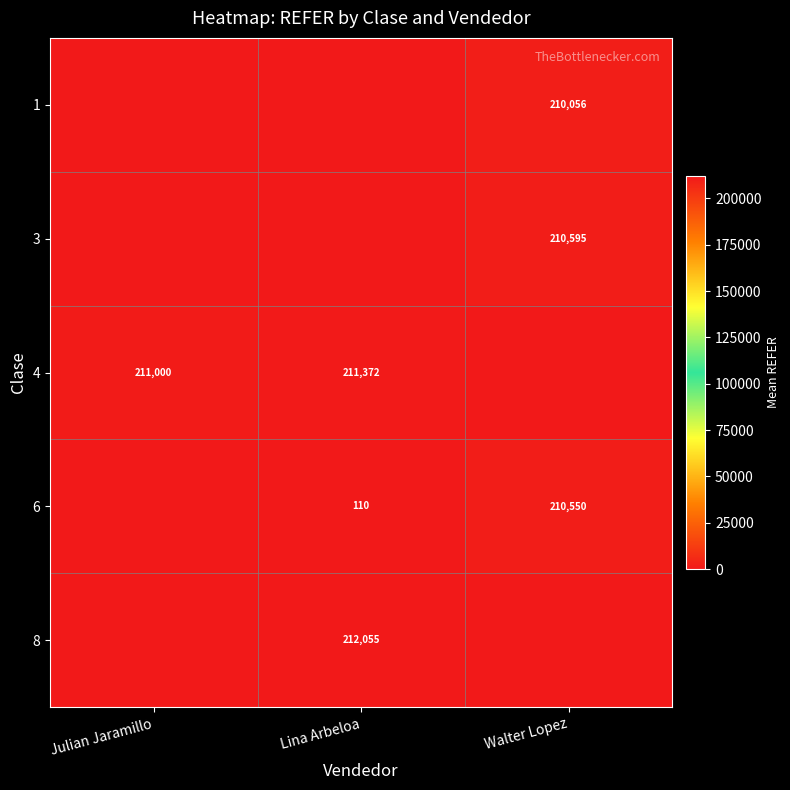

What is the total value across all series at Lina Arbeloa?

423537.7